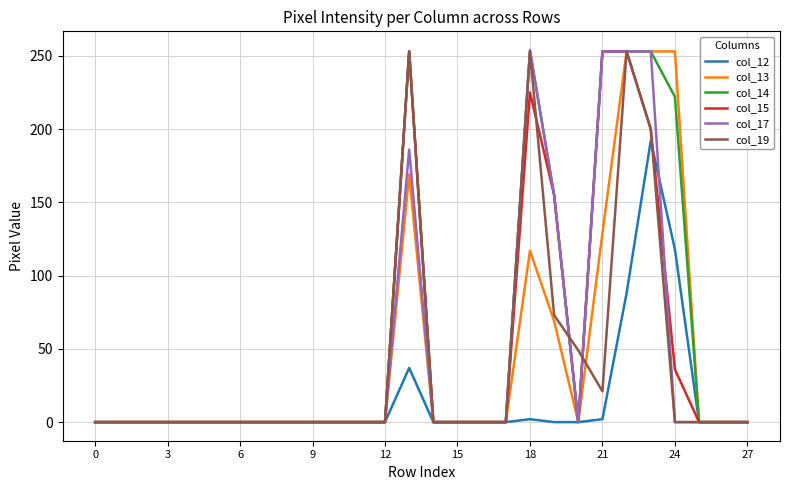

What is the difference between the maximum and second lowest values in the col_19 series?

253